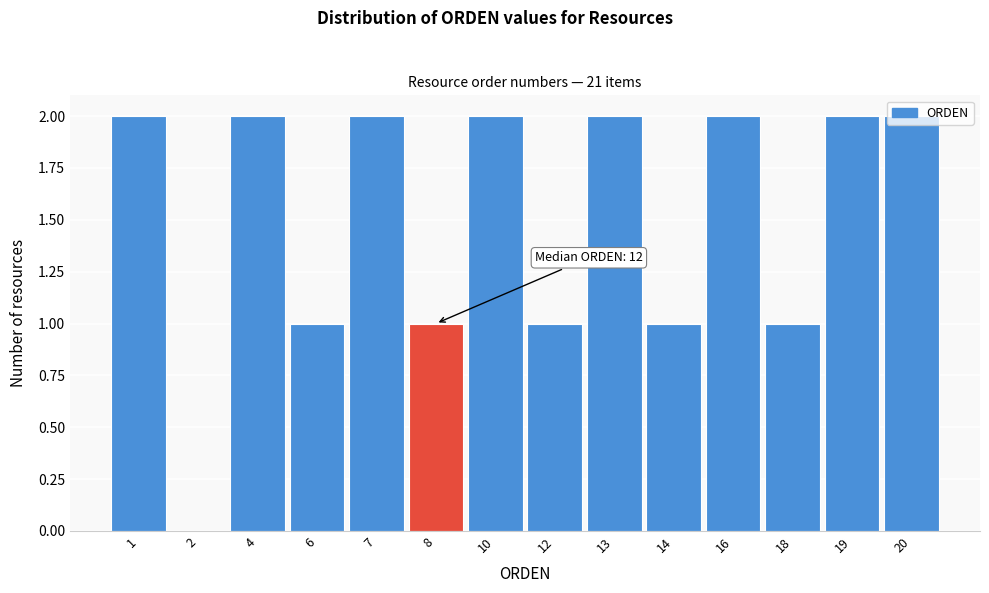

Is it true that the value at 13 is 2?

True